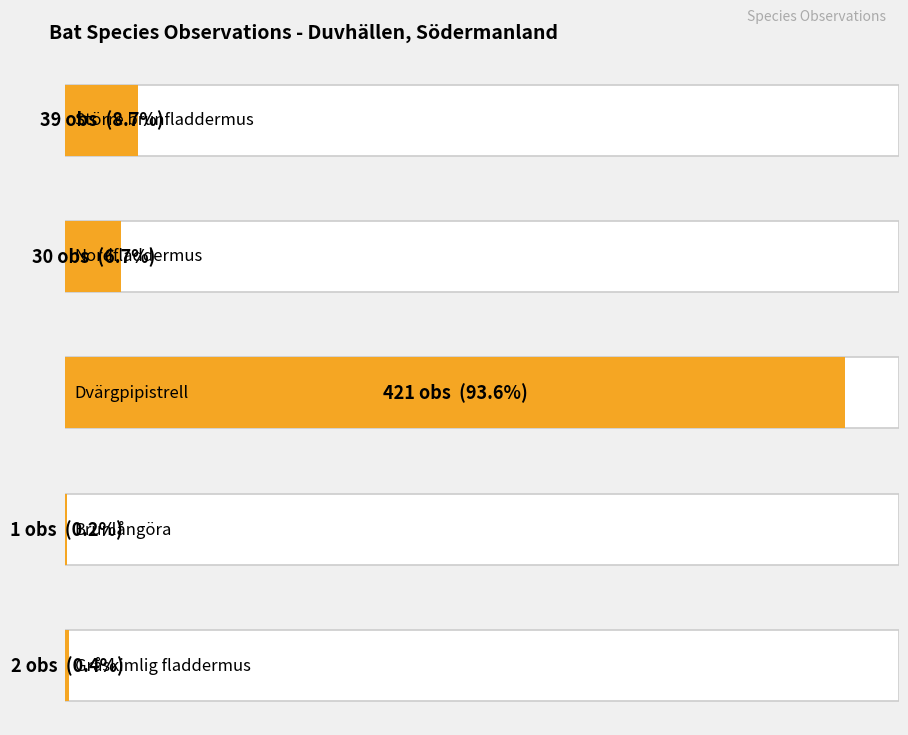

The value at Brunlångöra is 1. True or false?

True